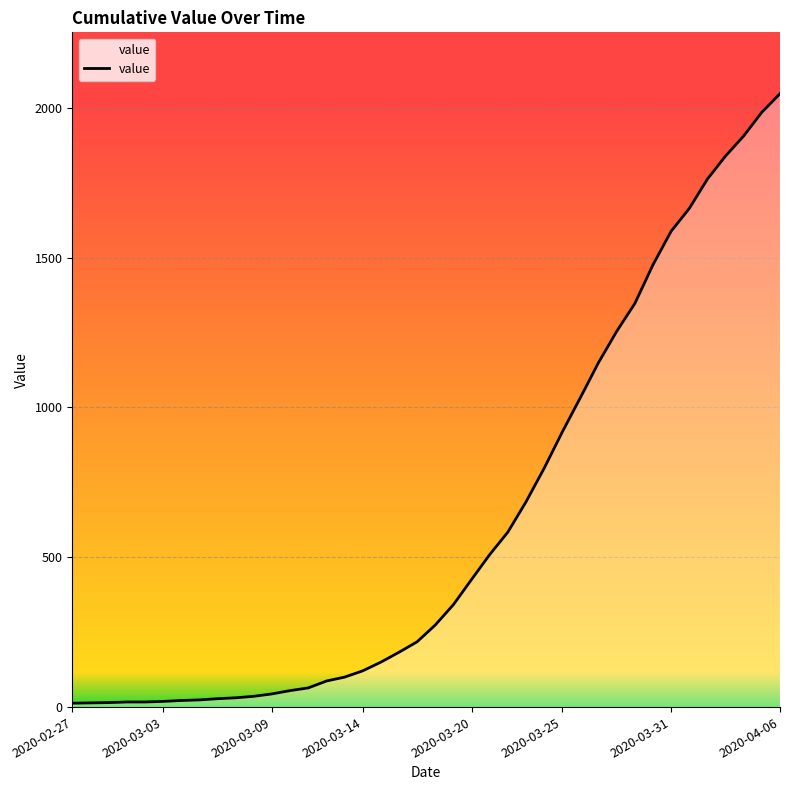

What is the smallest value displayed?

13